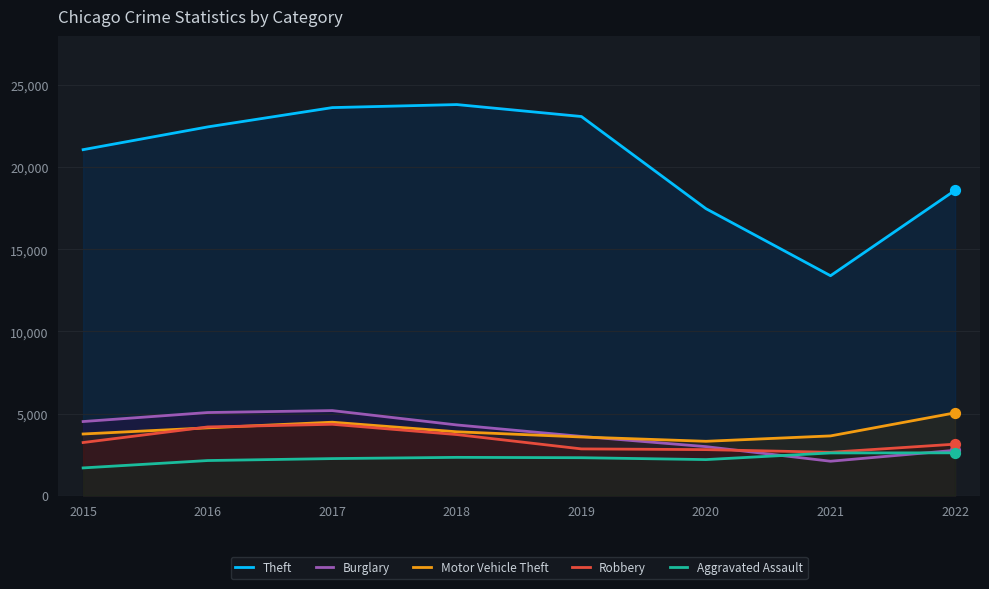

What is the total value across all series at 2016?

37970